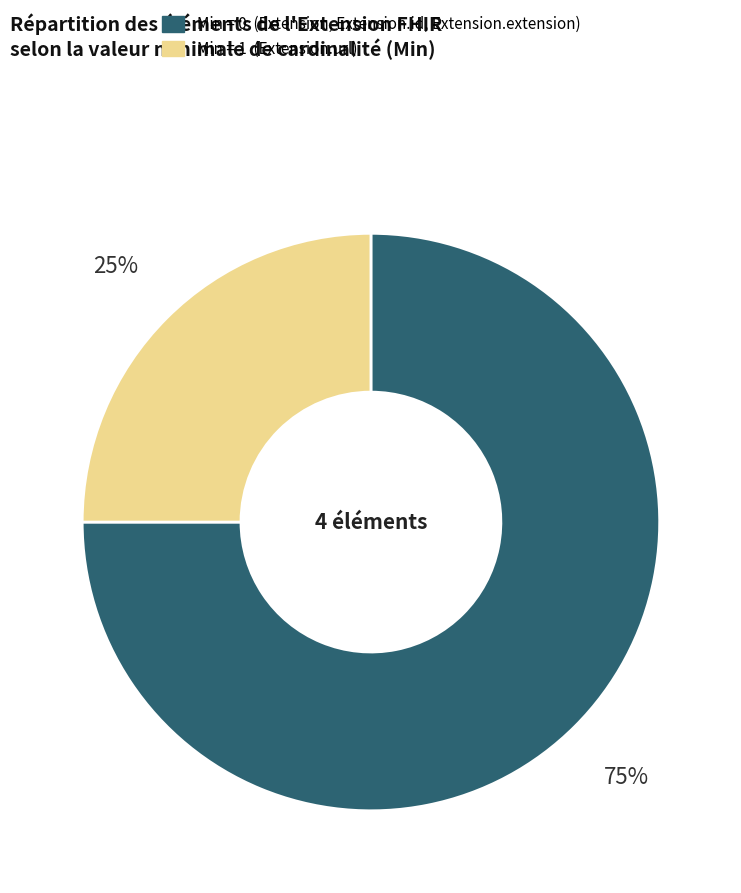

To the nearest percent, what is the average slice percentage?

50%